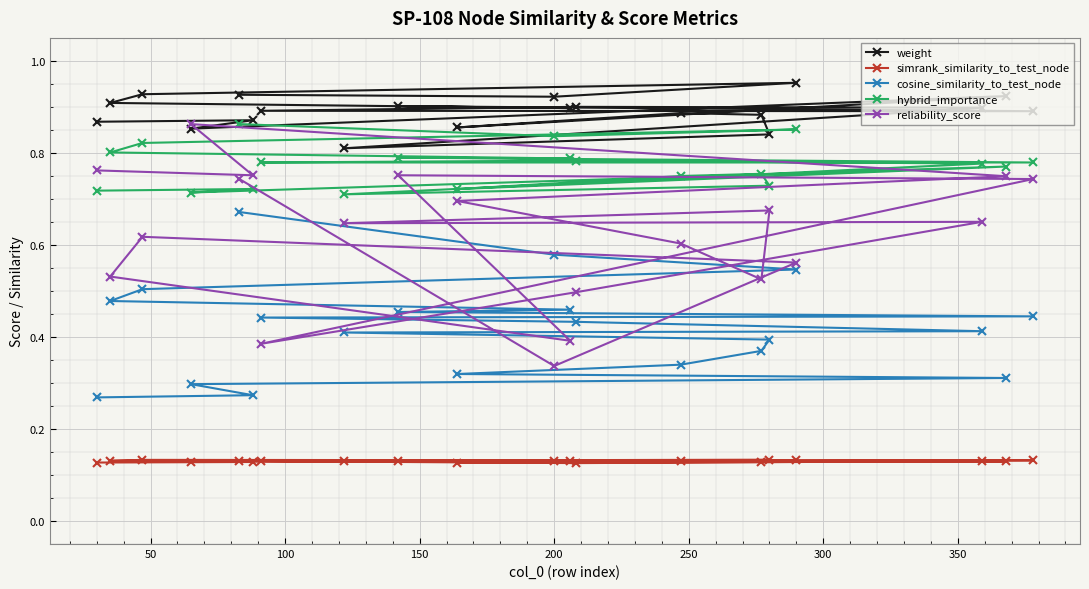

At how many categories does at least one series exceed 0?

20